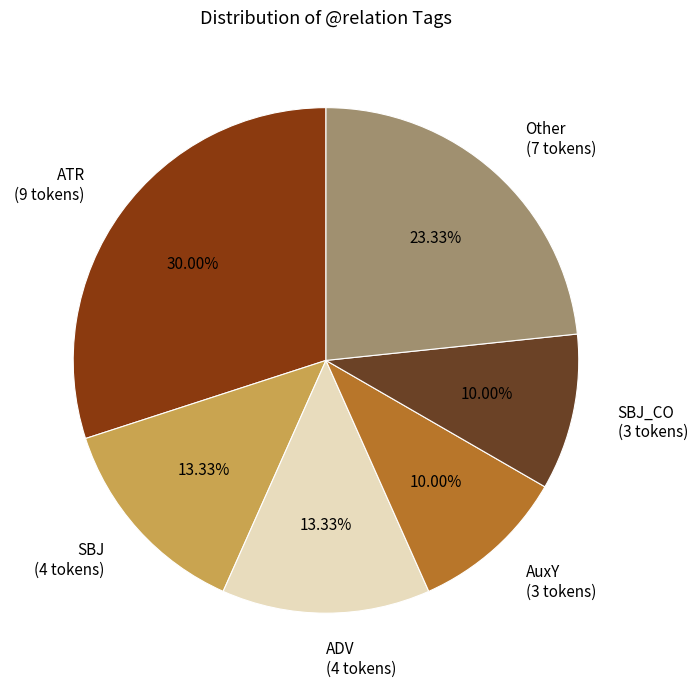

Which slice is the largest?

ATR